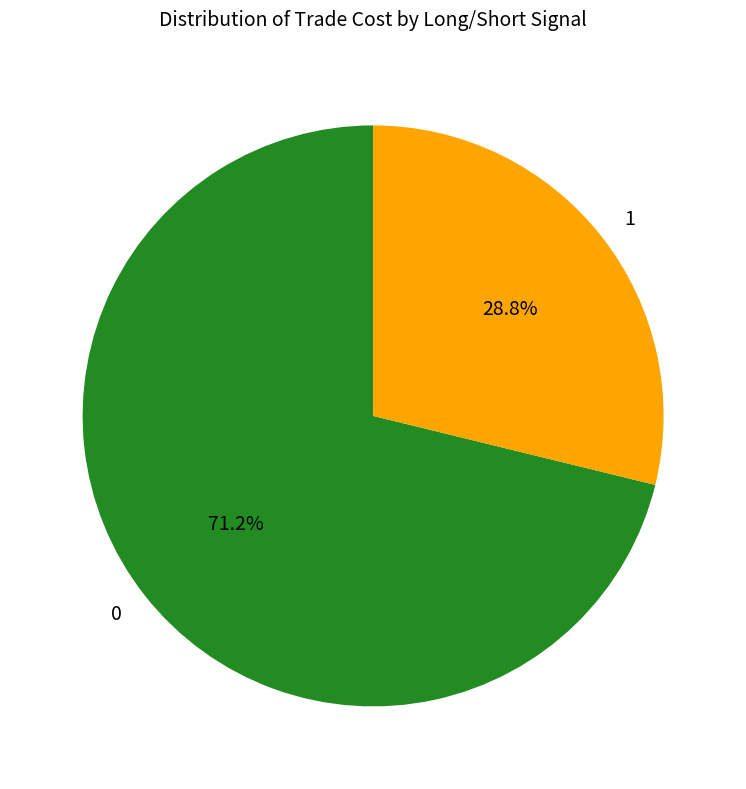

Is there a majority slice in this chart?

Yes